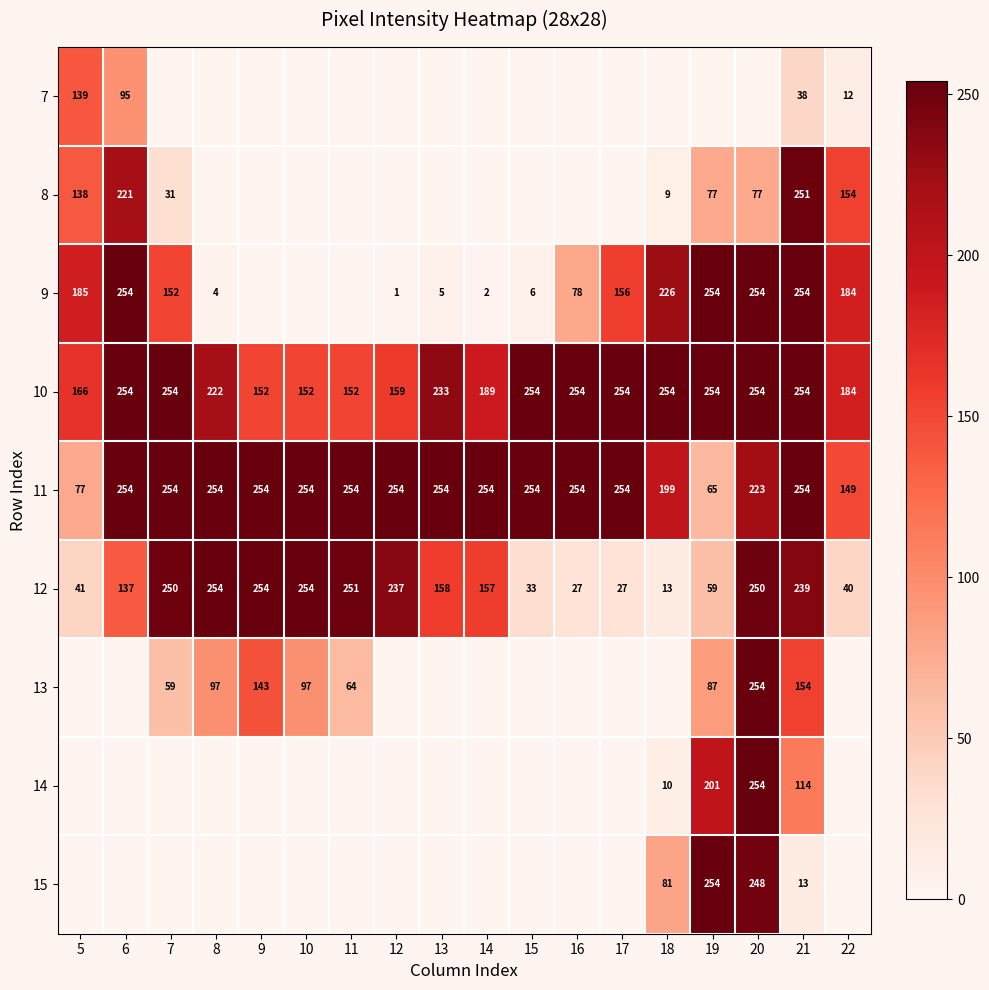

Is the value of 14 at 21 greater than the value of 12 at 12?

No